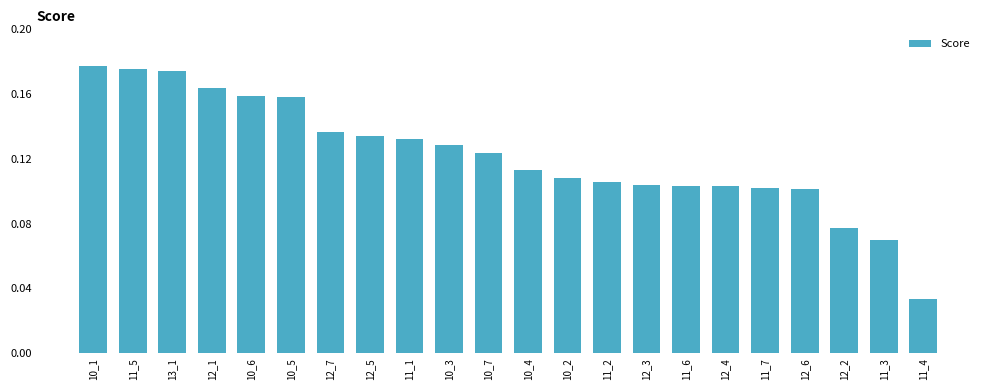

Rank the categories by value from lowest to highest.

11_4, 11_3, 12_2, 12_6, 11_7, 12_4, 11_6, 12_3, 11_2, 10_2, 10_4, 10_7, 10_3, 11_1, 12_5, 12_7, 10_5, 10_6, 12_1, 13_1, 11_5, 10_1